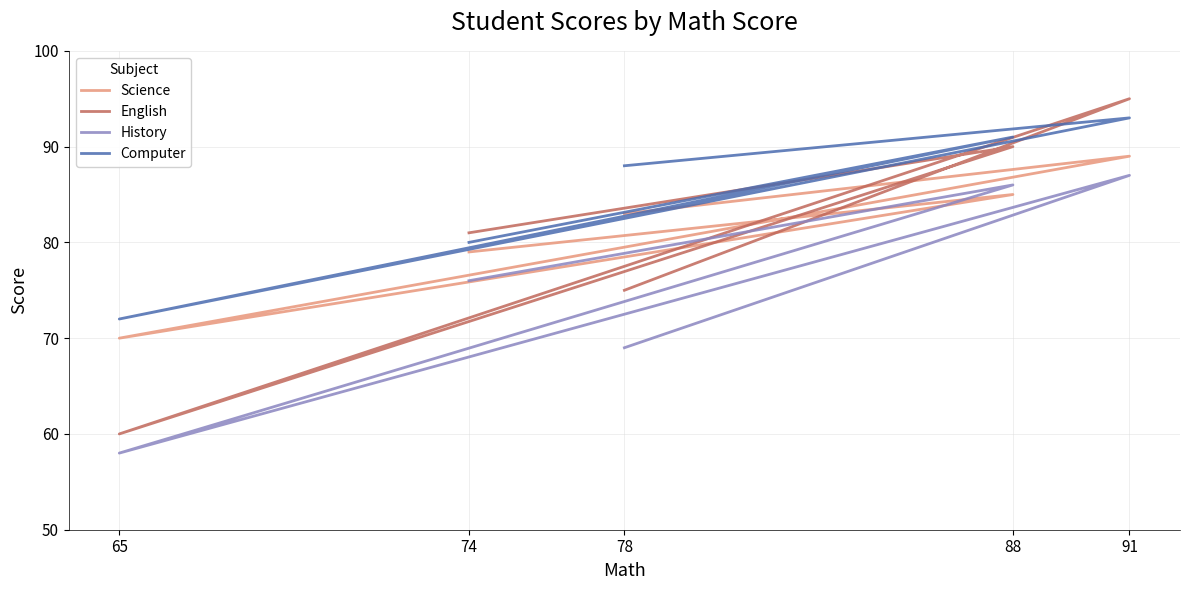

How many categories are shown in the chart?

5